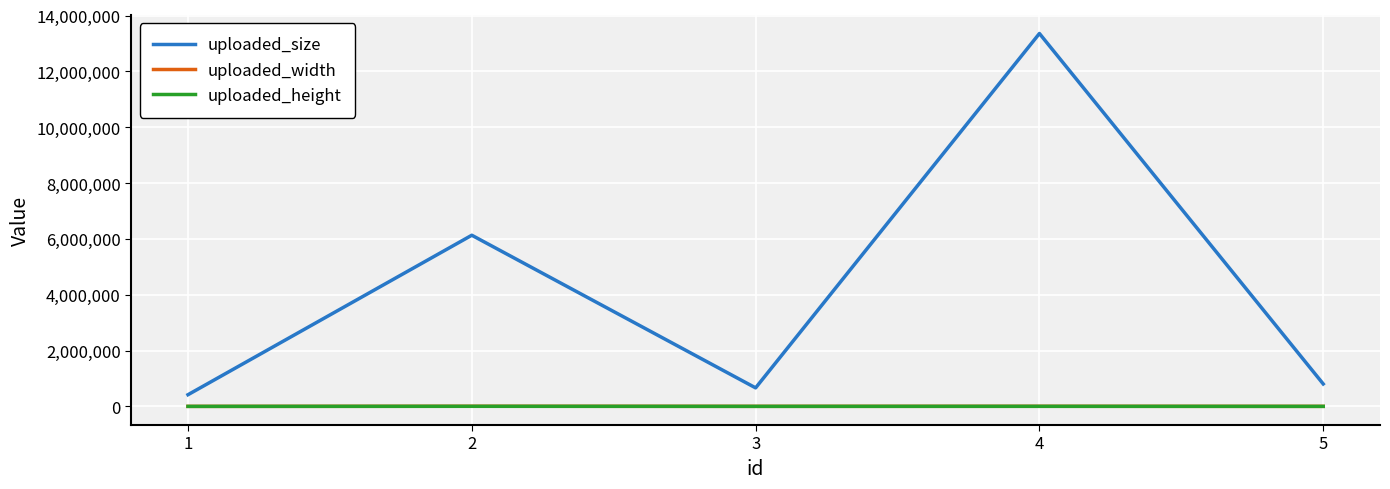

At which category is the sum across all series the highest?

4